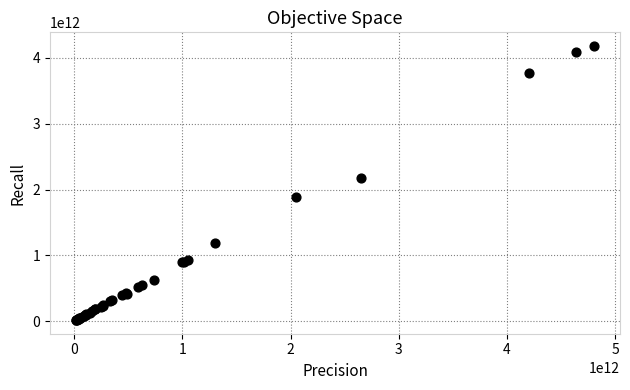

What Y value in the scatter plot is closest to 2098573412646?

2173284869148.2